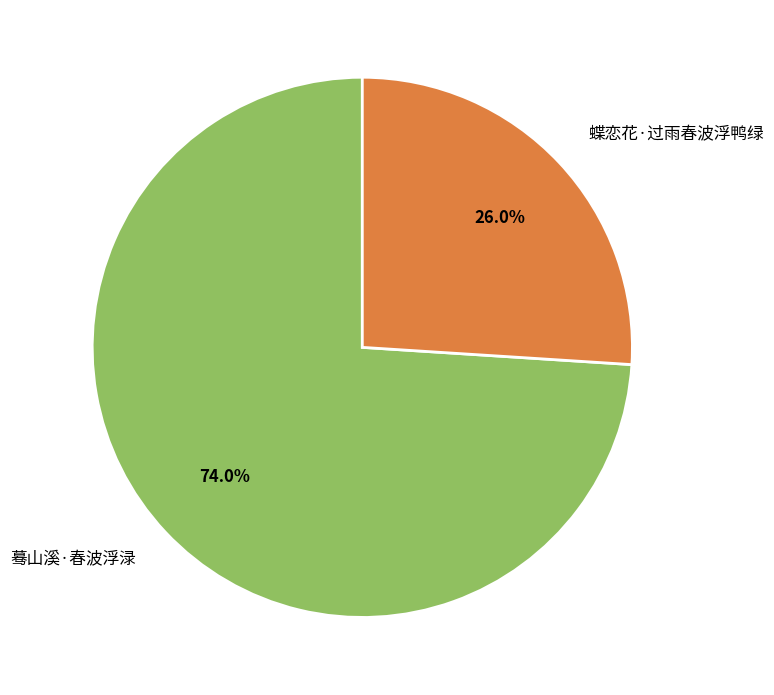

To the nearest percent, what portion does 蓦山溪·春波浮渌 represent?

74%